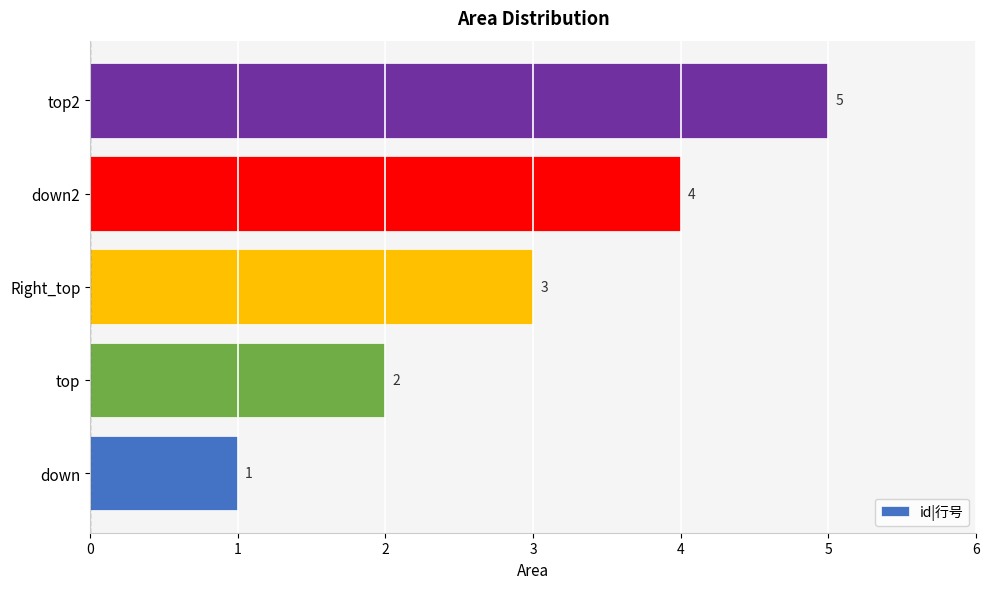

Where is the data nearest to the value 3?

Right_top